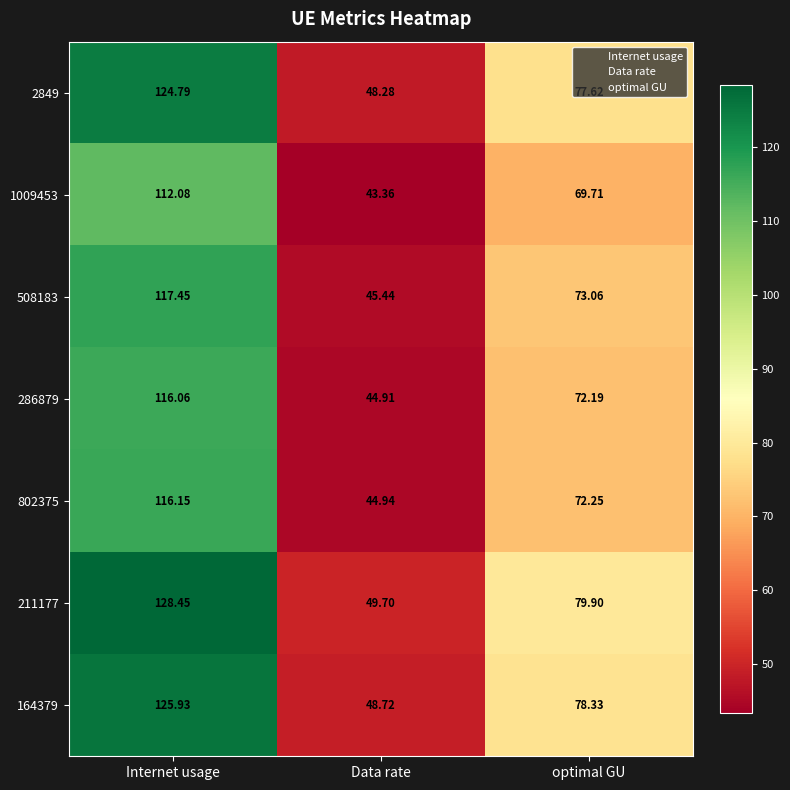

List the labels in order of 164379 value, largest first.

Internet usage, optimal GU, Data rate